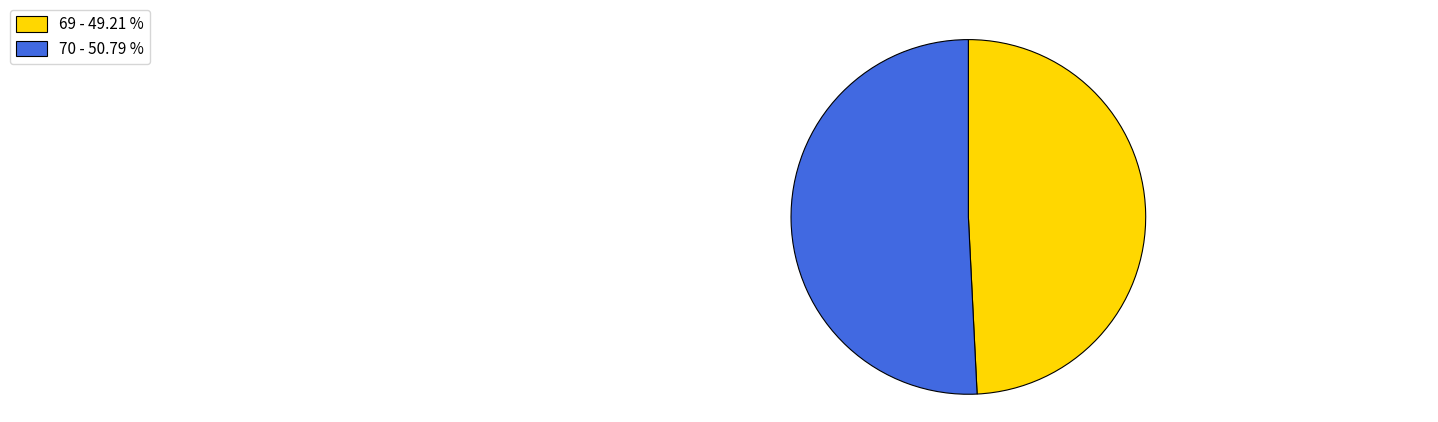

Which category accounts for the majority?

70